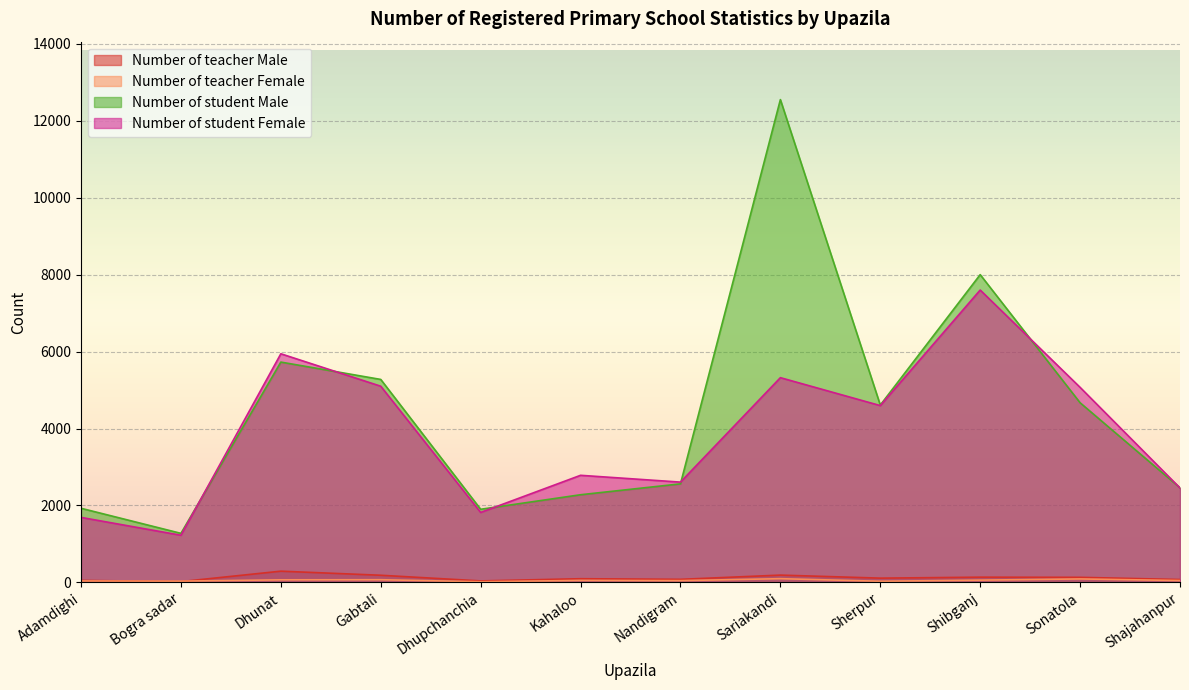

What is the sum of the Number of teacher Female values at Adamdighi and Dhunat?

104